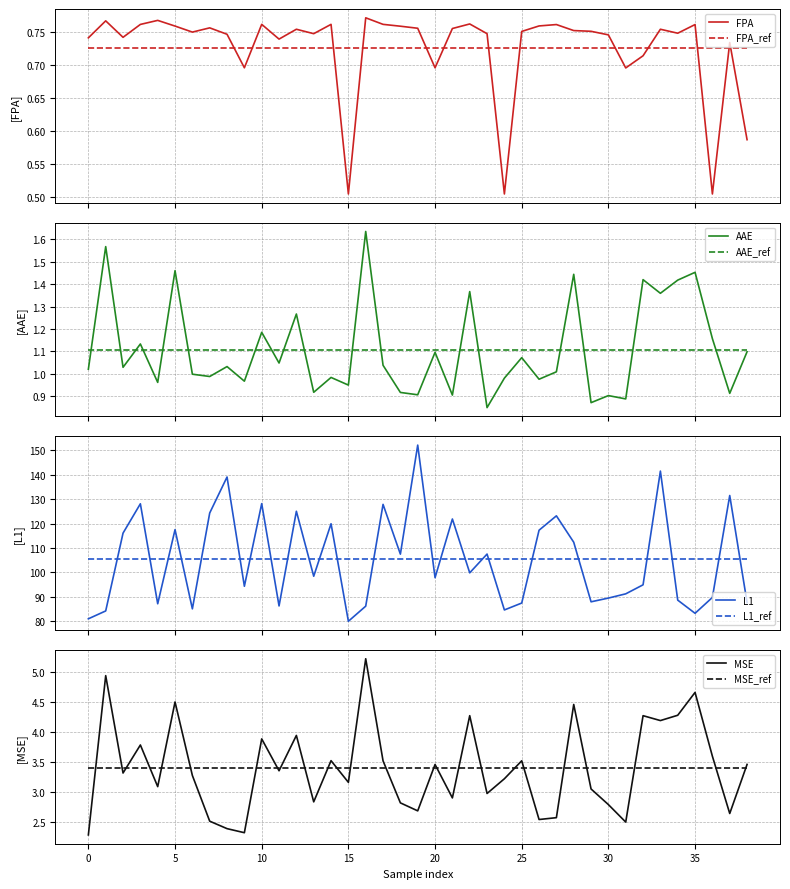

Which series has the largest total across all categories?

L1